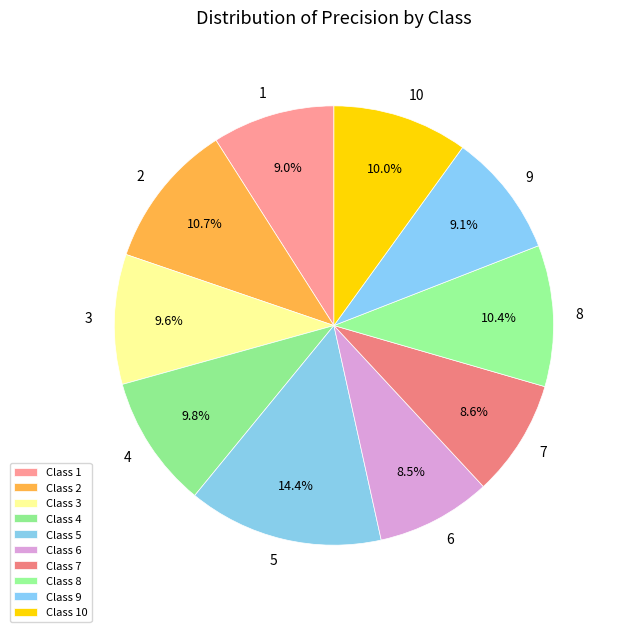

Which slice is the largest?

Class 5